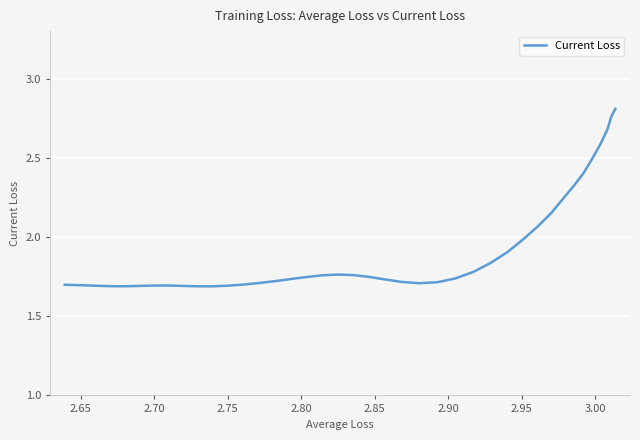

What is the difference between the maximum and minimum values?

1.1